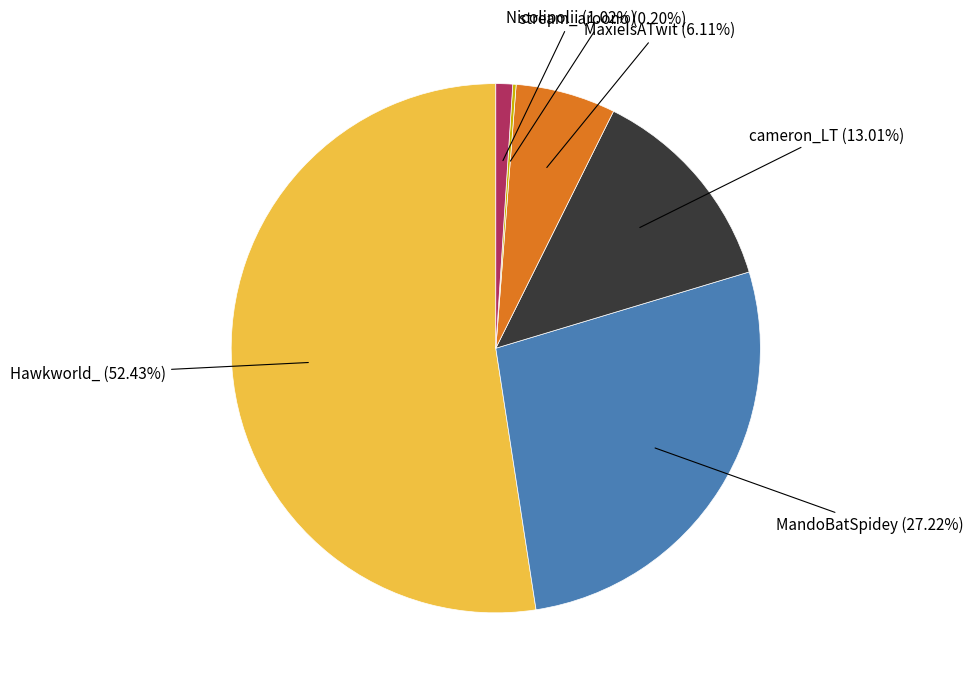

Is there any slice that represents more than half of the pie?

Yes